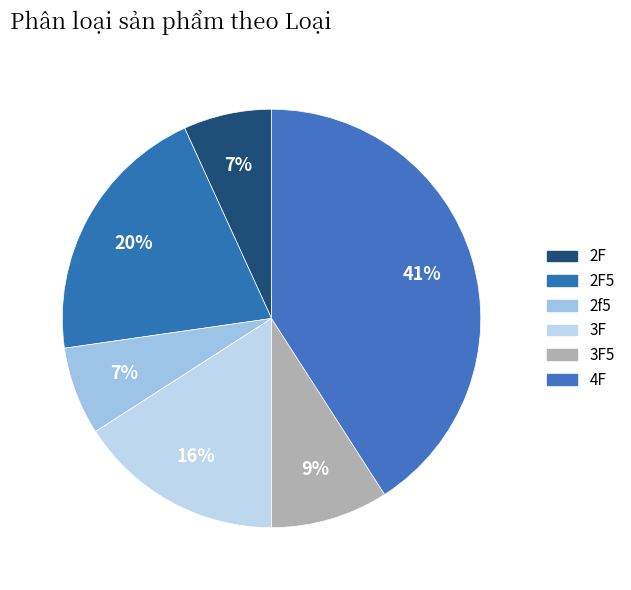

Combined, what portion of the pie is 3F and 2F?

22.7%